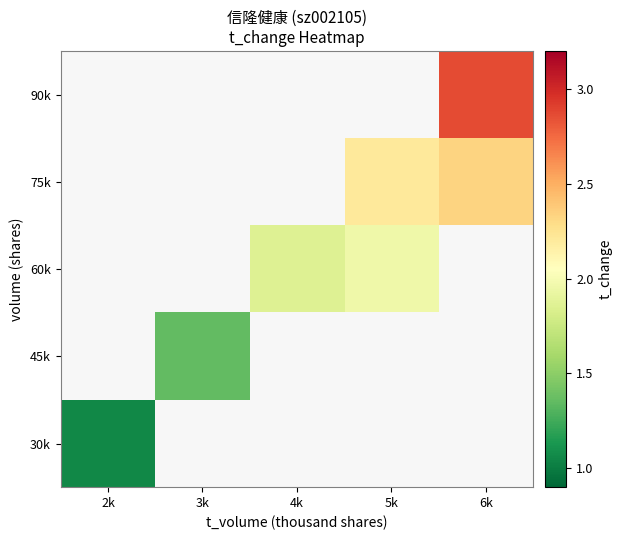

Rank the categories by 90k value from lowest to highest.

2k, 3k, 4k, 5k, 6k